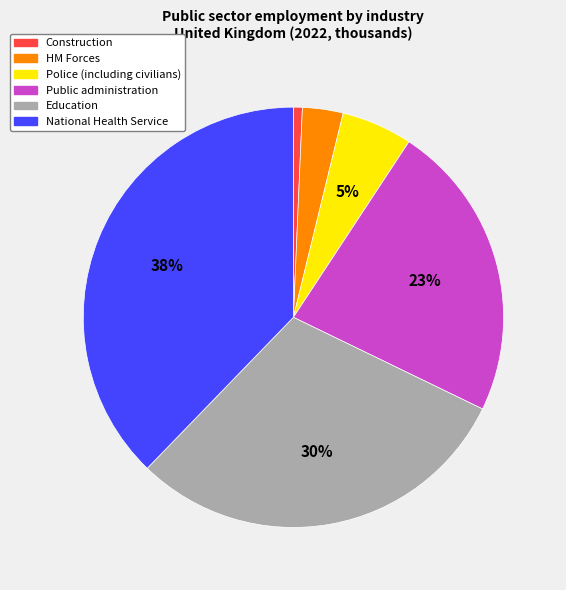

To the nearest percent, what is the average slice percentage?

17%